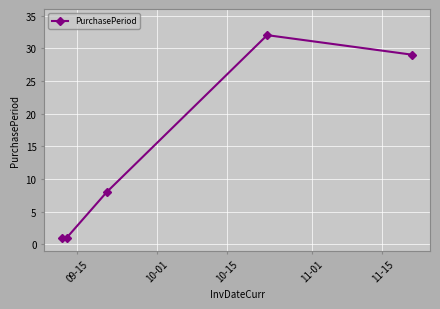

What is the value of the 2nd point from the left?

1